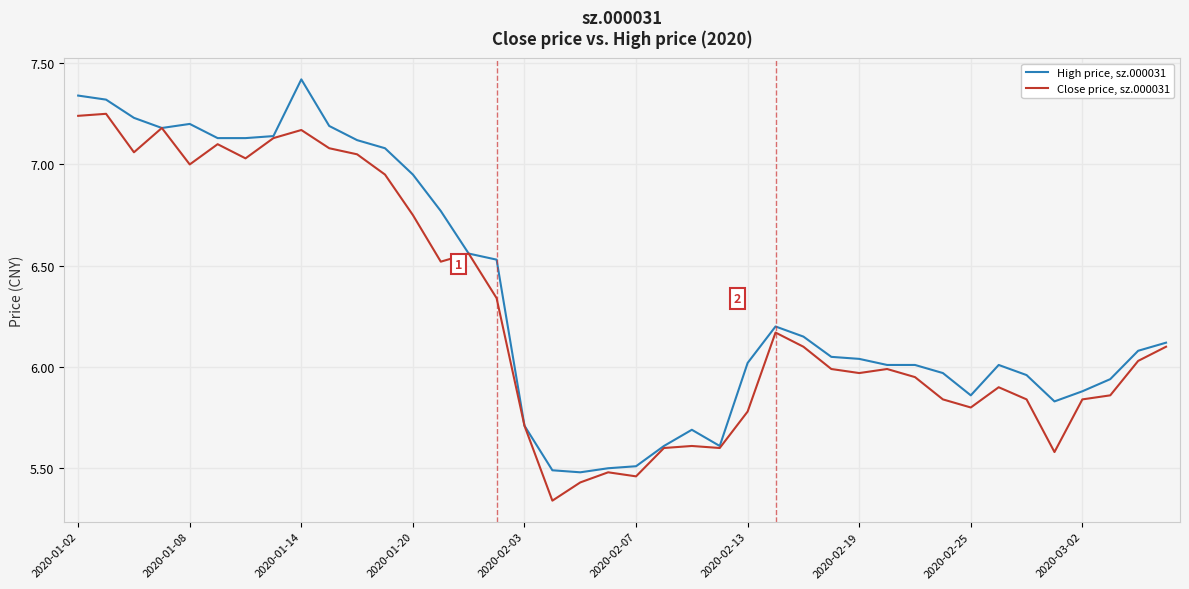

What is the greatest value displayed?

7.4